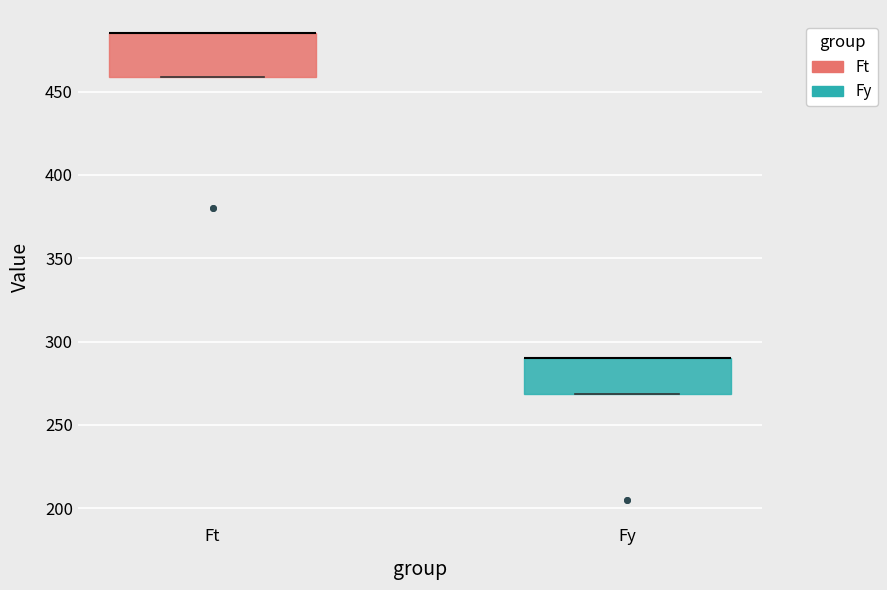

Where is the upper edge of the box for Fy on the y-axis? The values are not printed on the chart, so give them approximately, as read against the axis.

290